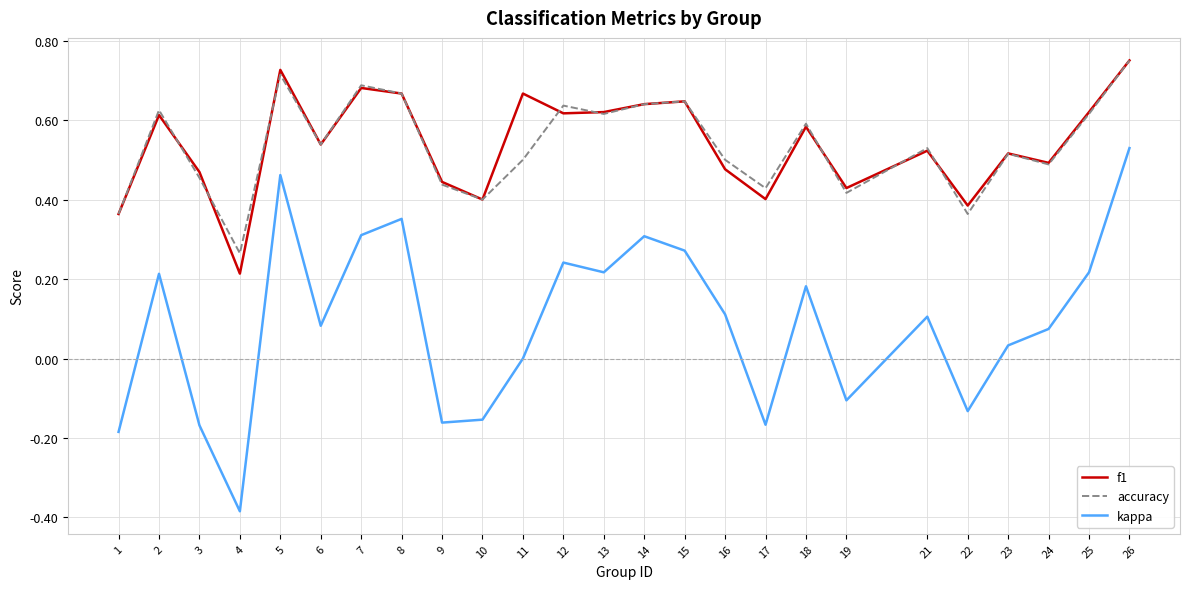

True or false: f1 and kappa cross at least once.

False